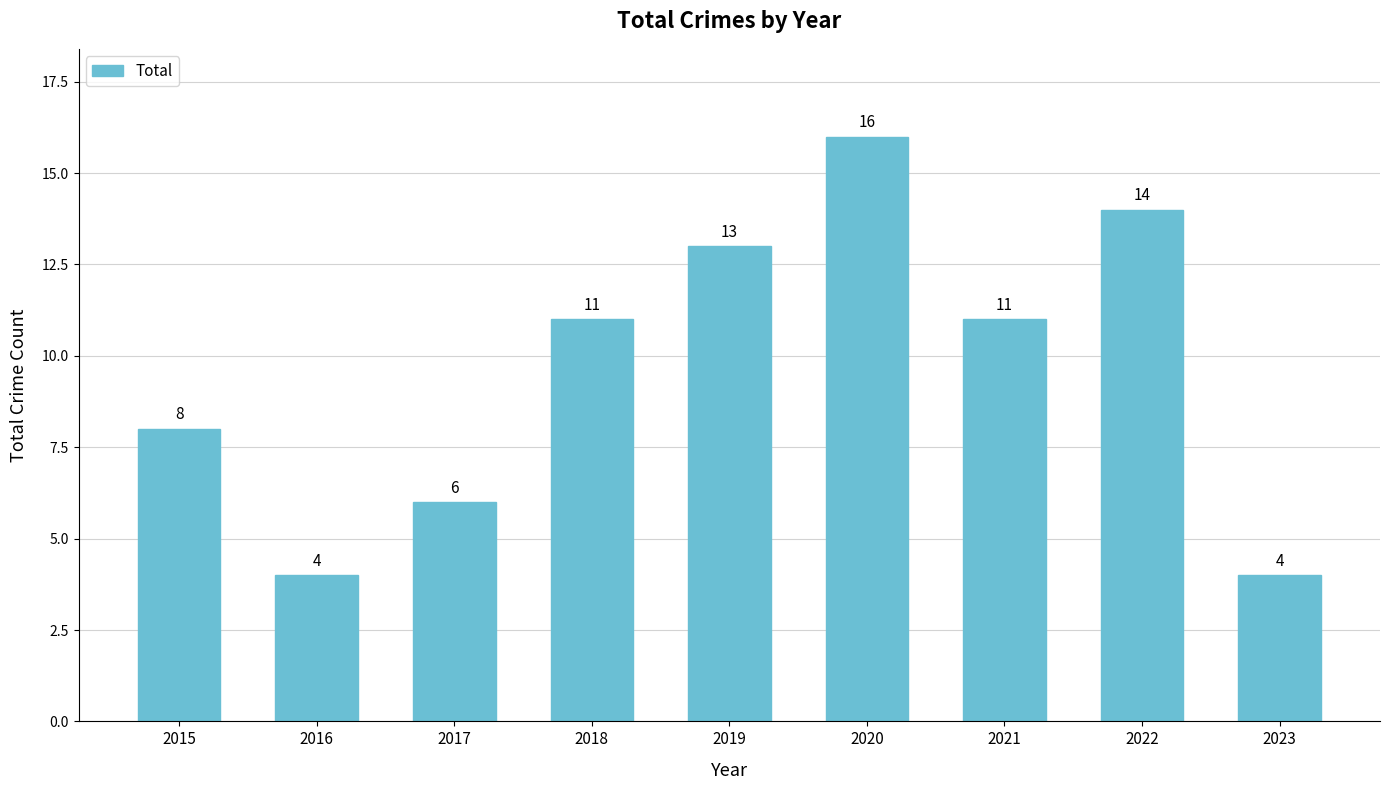

What is the smallest value displayed?

4